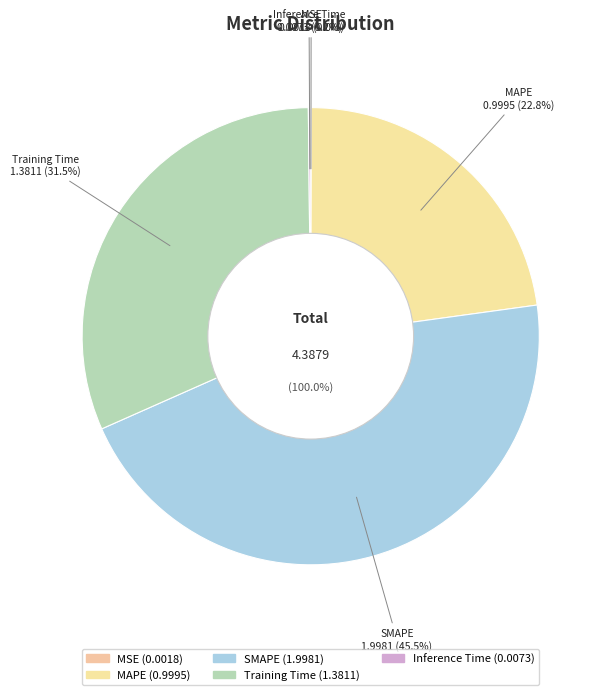

Which category has the biggest portion of the pie?

SMAPE